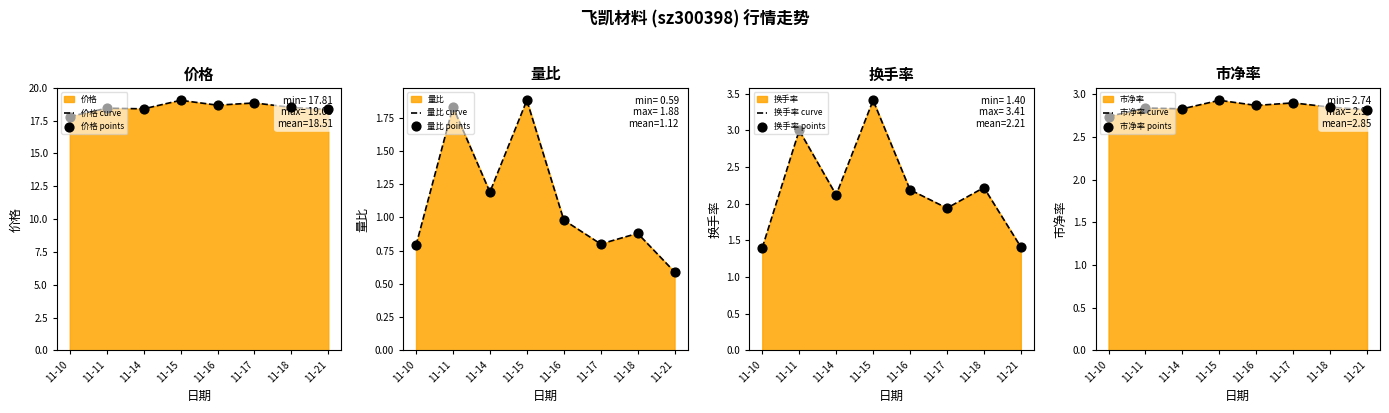

Which series reaches the minimum Y coordinate?

量比